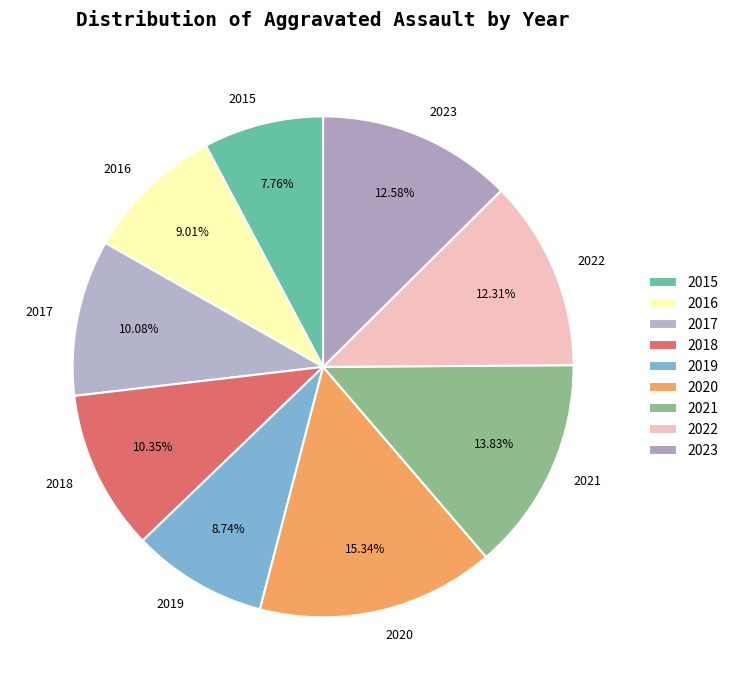

How many slices are in this pie chart?

9